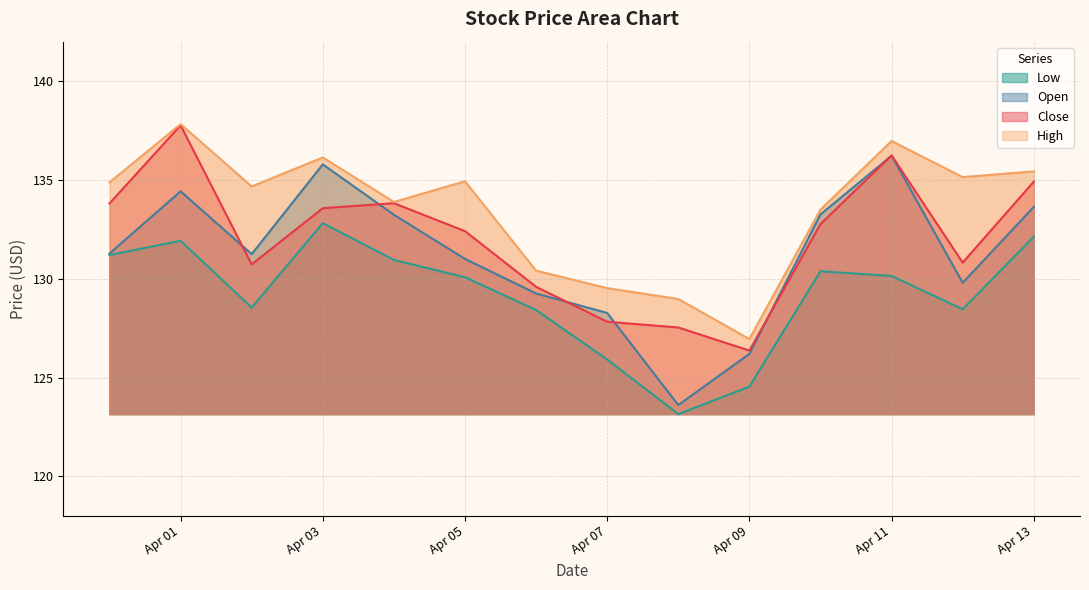

Where is the first local maximum for Open?

Apr 01